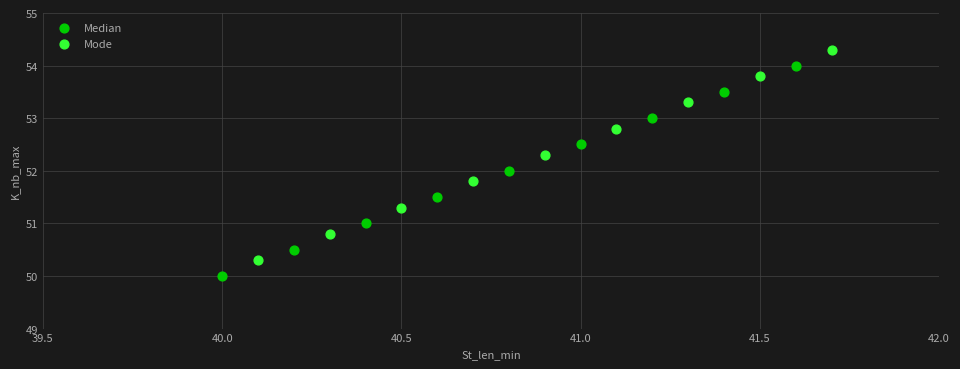

Which series contains the lowest Y value?

Median